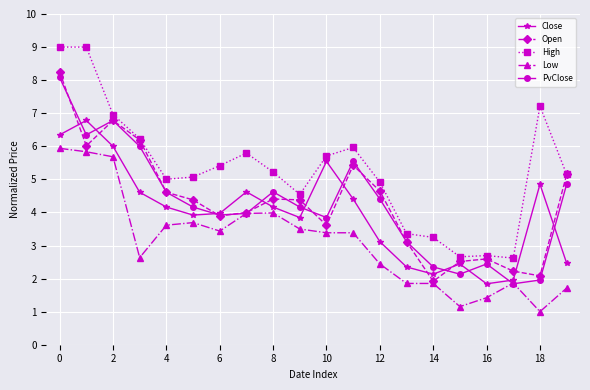

In Close, how many points are higher than both neighbors (excluding endpoints)?

5